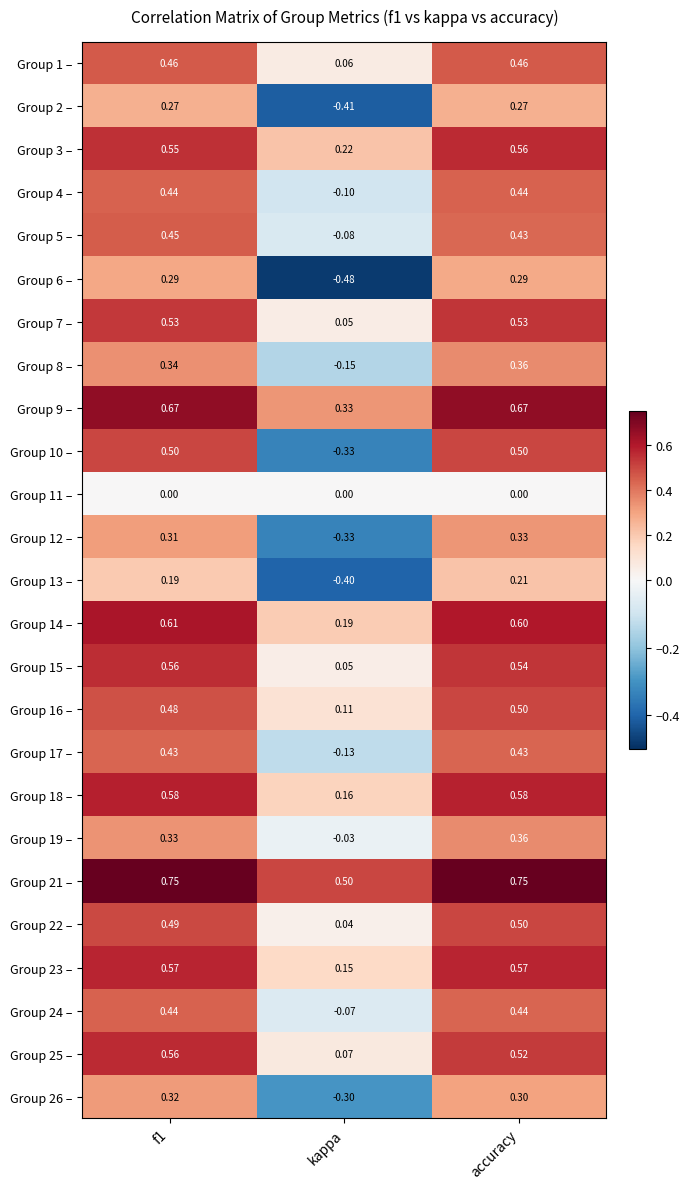

Which series changed the most between kappa and accuracy?

Group 10 –